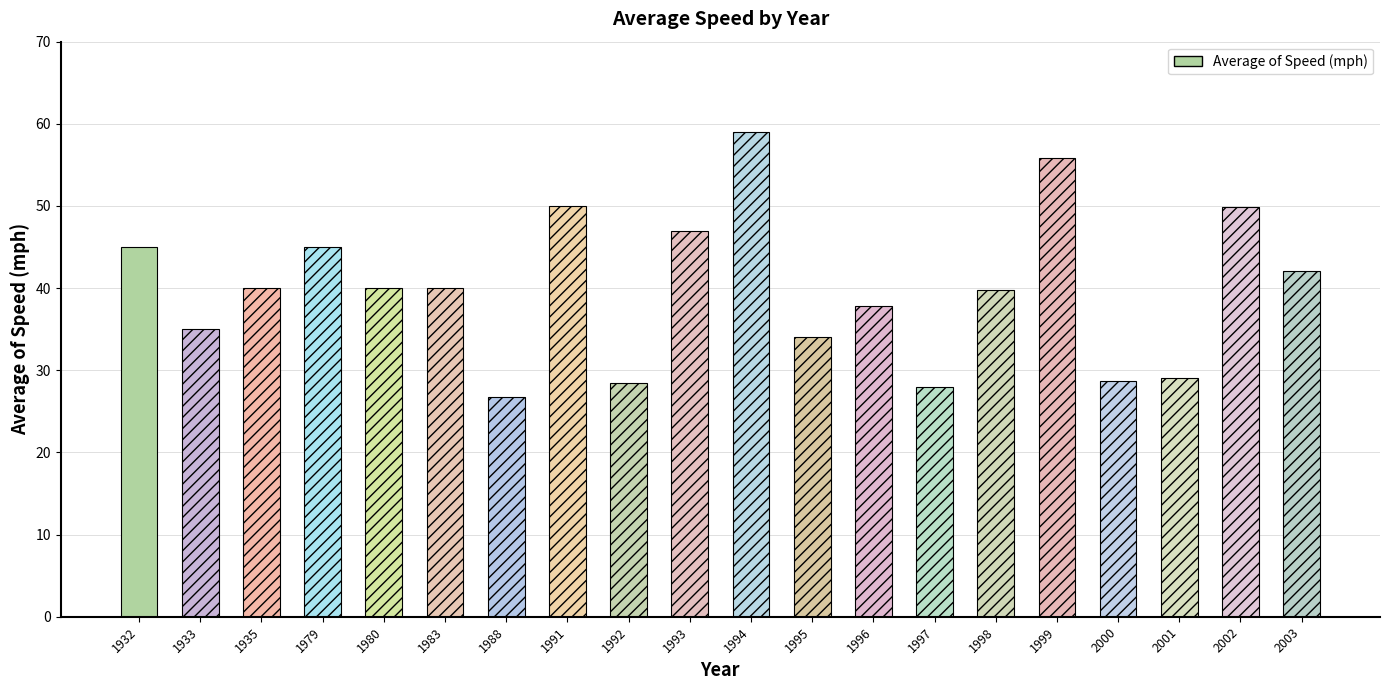

Between 1933 and 1997, which is larger?

1933